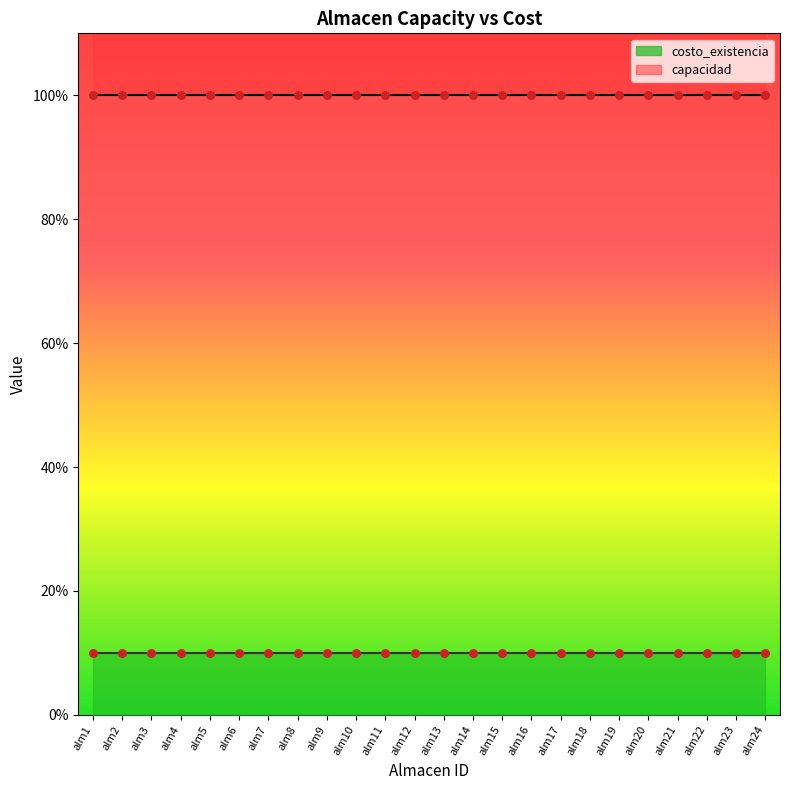

At which category is the sum across all series the highest?

alm1